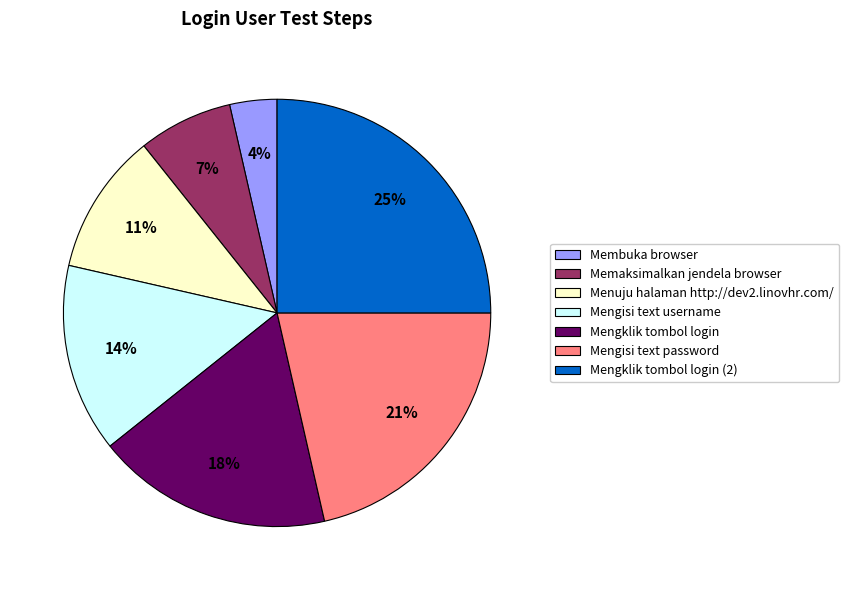

What is the largest slice in the pie chart?

Mengklik tombol login (2)